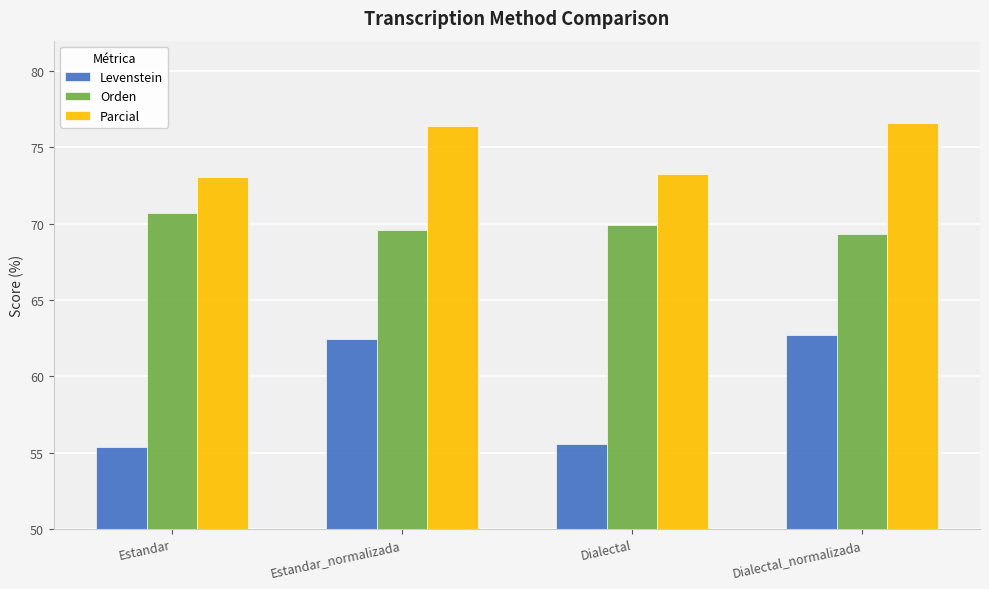

What is the label of the 4th bar from the left?

Dialectal_normalizada